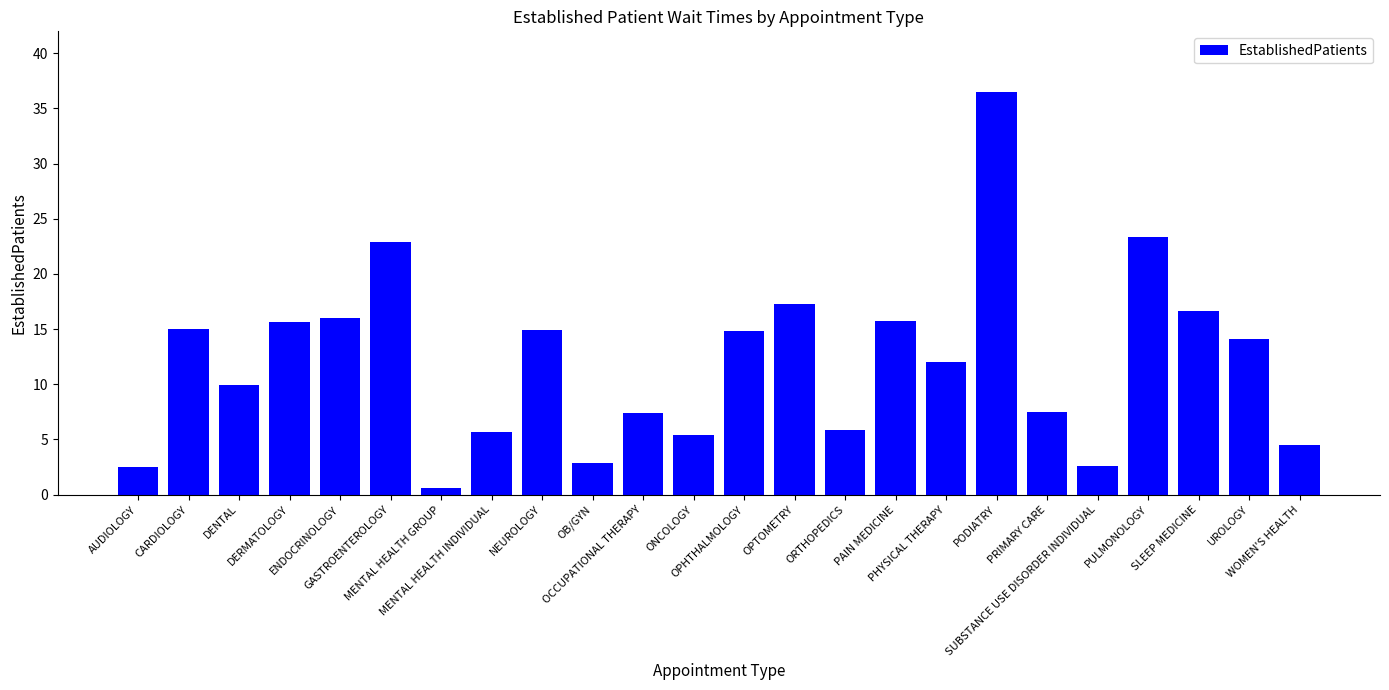

What is the approximate value at PODIATRY?

36.5